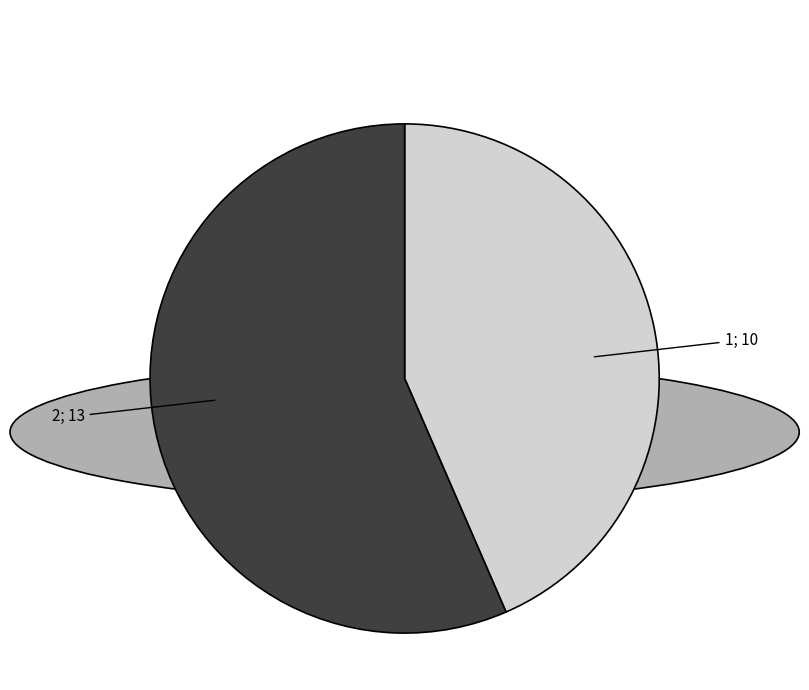

Is there a majority slice in this chart?

Yes